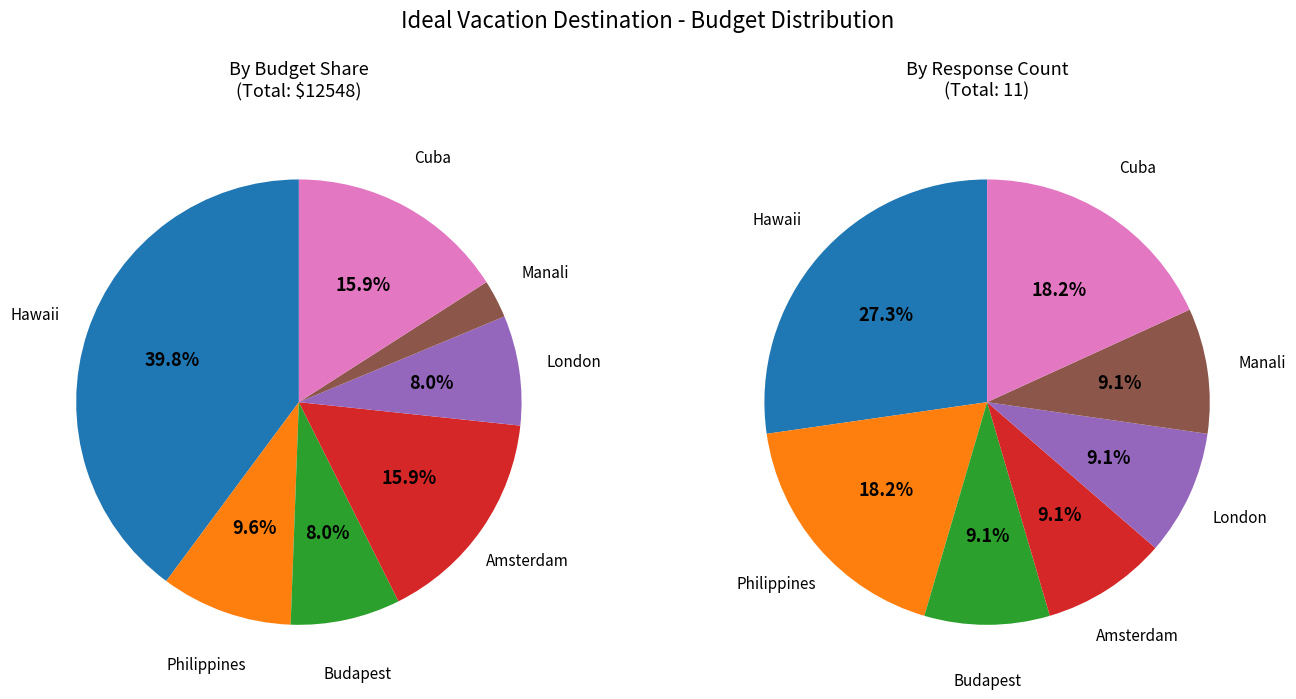

Is it true that London is 1% of the pie?

False